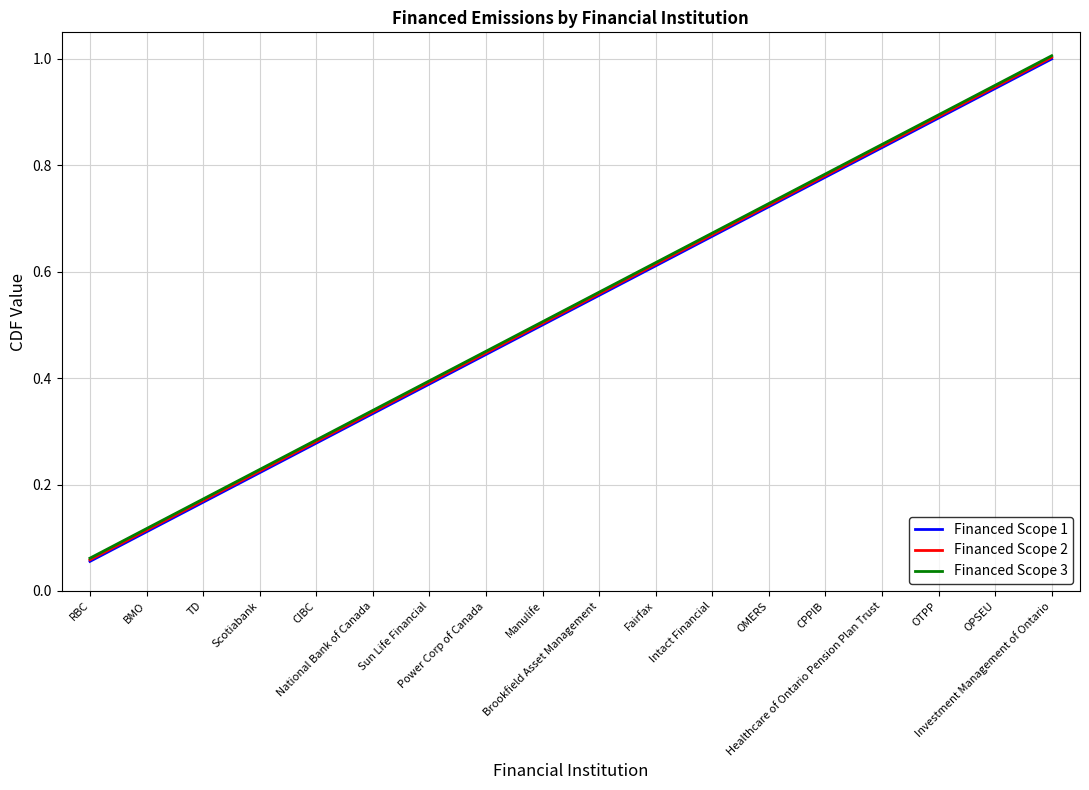

True or false: Financed Scope 3 and Financed Scope 2 intersect in this chart.

False